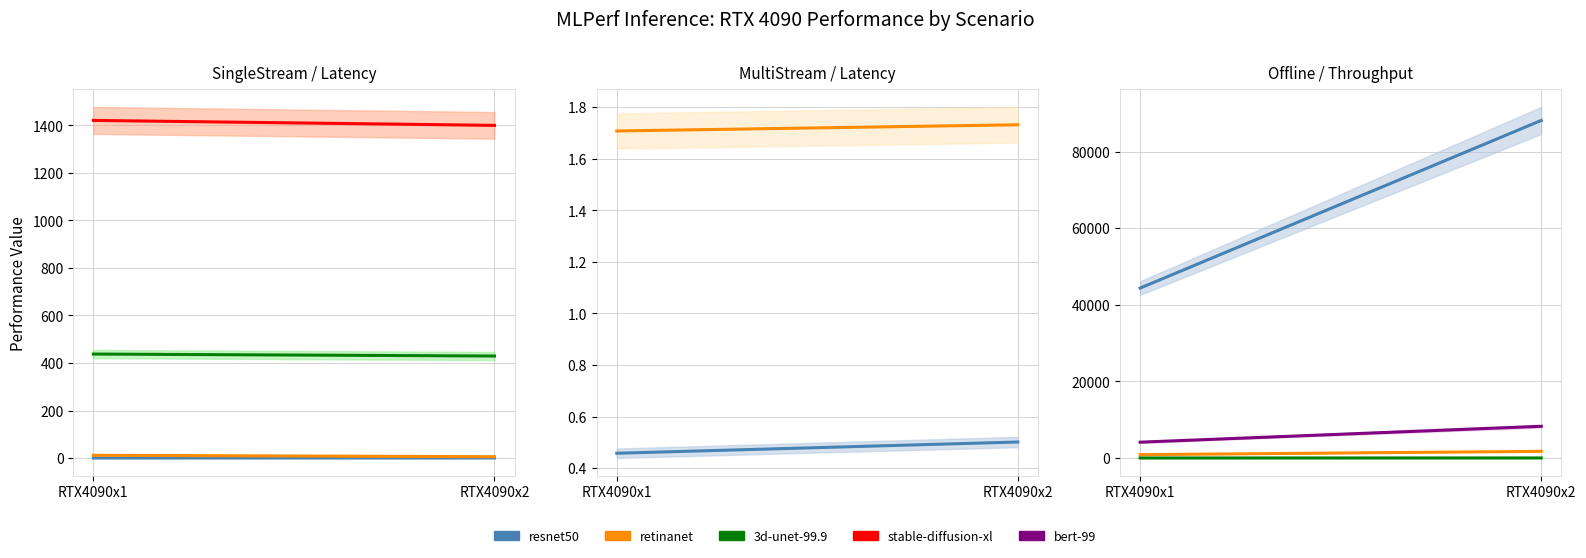

Does the chart have visible grid lines?

Yes